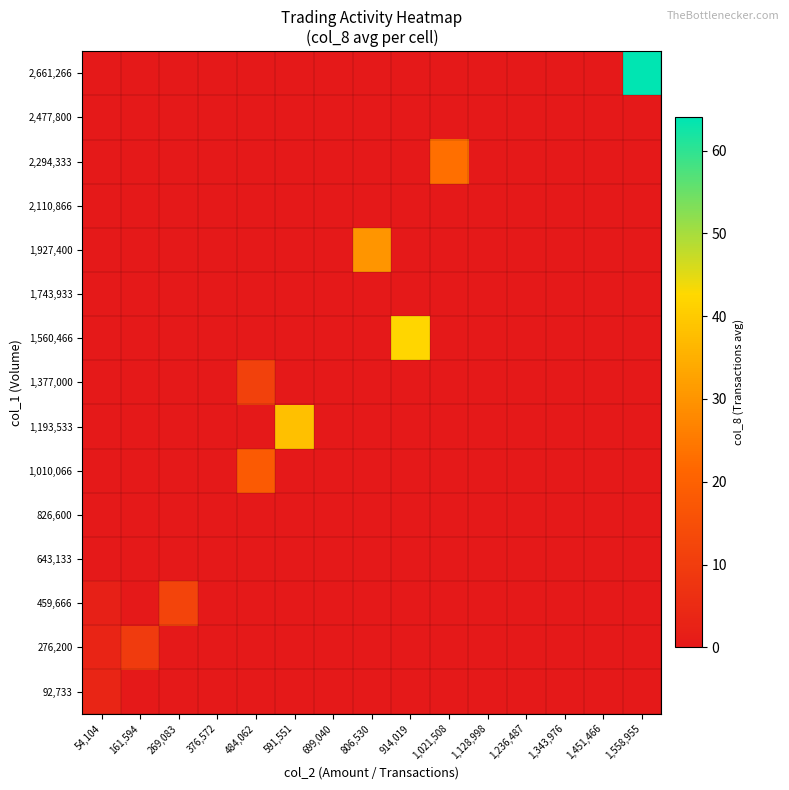

Which has a higher value, 699,040 or 1,343,976?

699,040